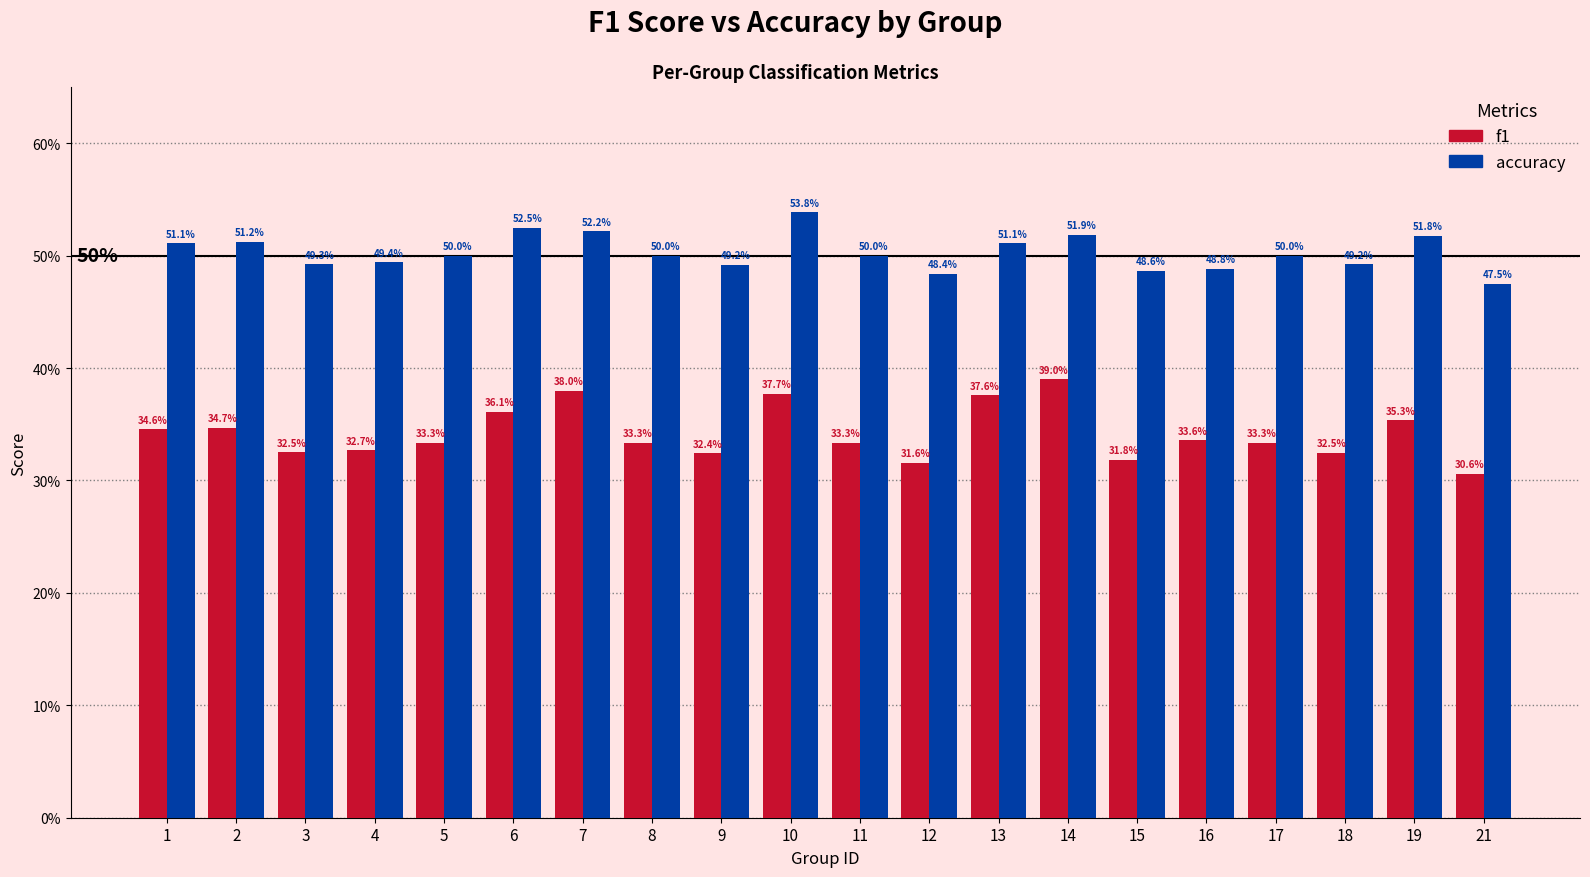

Reading left to right, transcribe all the data shown in this chart.

f1: 0.3	0.3	0.3	0.3	0.3	0.4	0.4	0.3	0.3	0.4	0.3	0.3	0.4	0.4	0.3	0.3	0.3	0.3	0.4	0.3
accuracy: 0.5	0.5	0.5	0.5	0.5	0.5	0.5	0.5	0.5	0.5	0.5	0.5	0.5	0.5	0.5	0.5	0.5	0.5	0.5	0.5